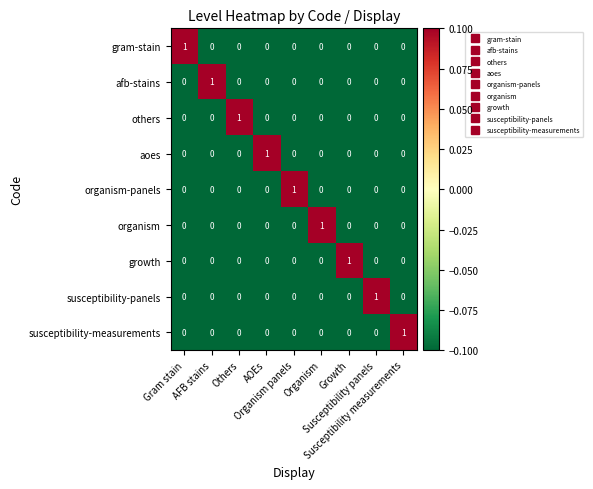

At how many categories does at least one series exceed 0?

9